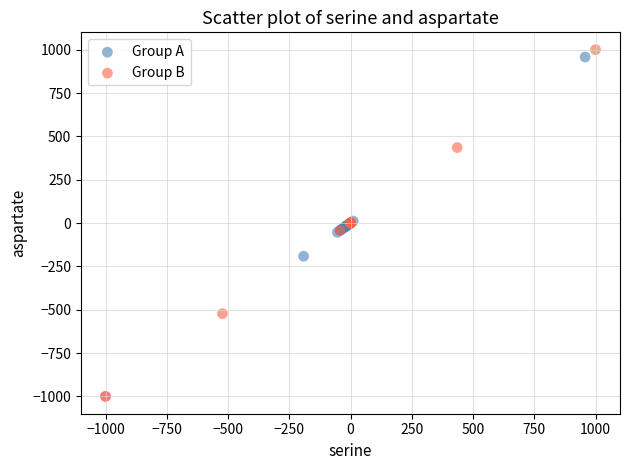

Which series has the largest Y range (max minus min)?

Group B